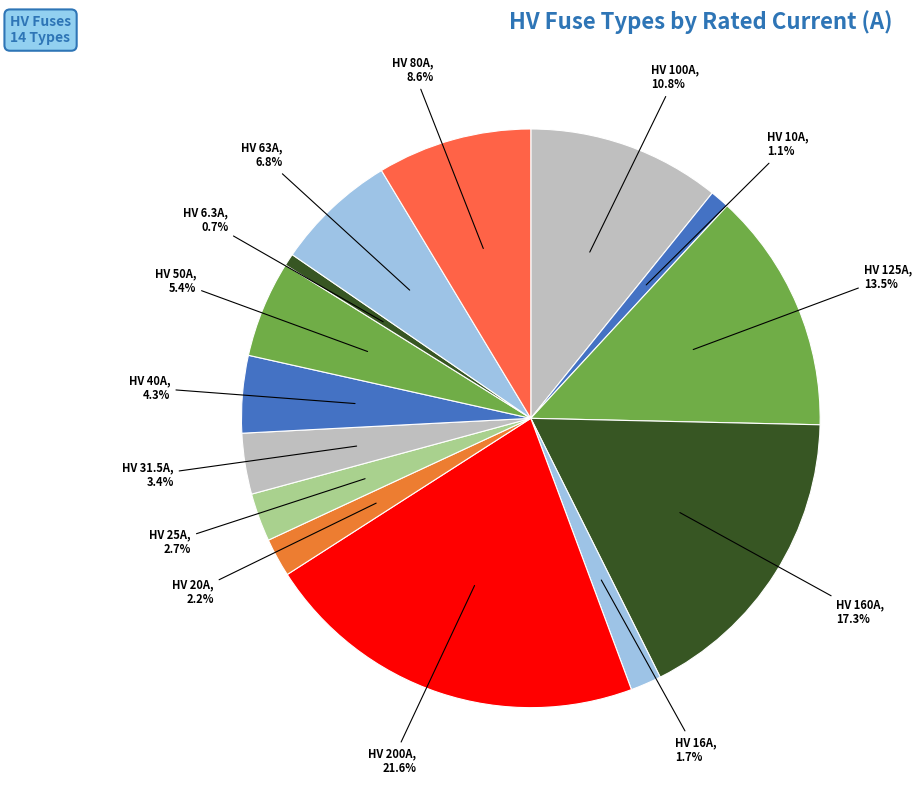

To the nearest percent, what is the difference between the HV 31.5A and HV 125A slice percentages?

10%